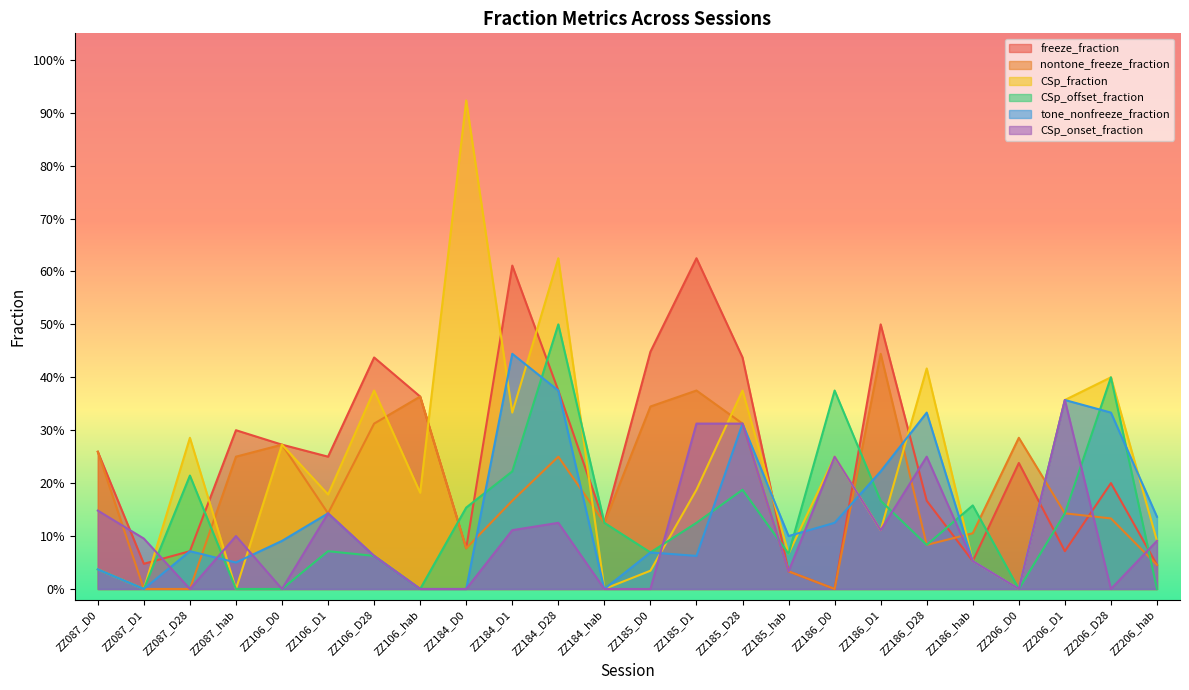

Rank the series by their maximum value, from highest to lowest.

CSp_fraction, freeze_fraction, CSp_offset_fraction, nontone_freeze_fraction, tone_nonfreeze_fraction, CSp_onset_fraction